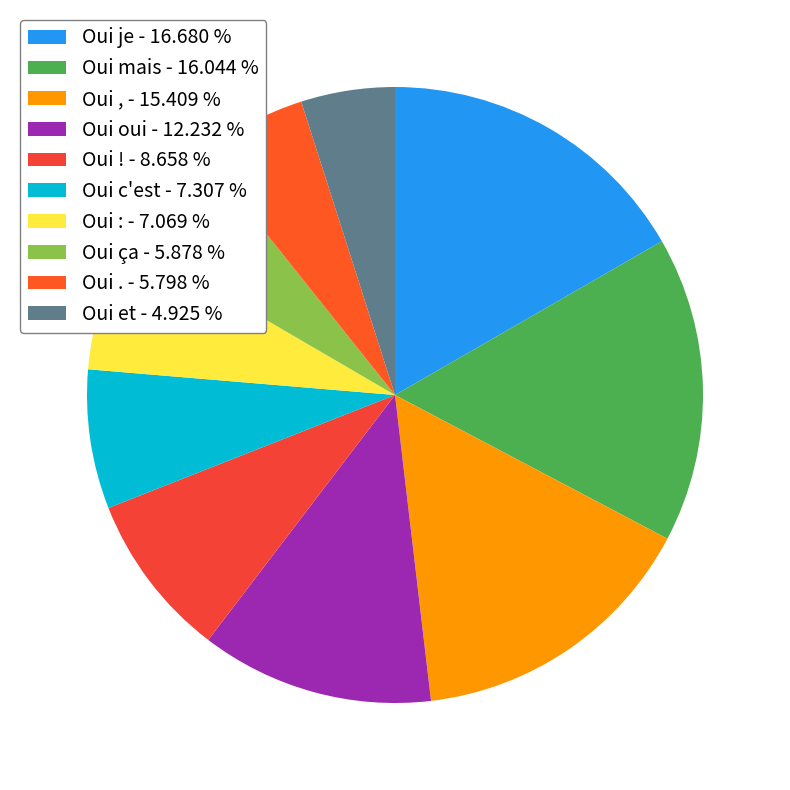

The Oui oui slice represents 22% of the pie. True or false?

False